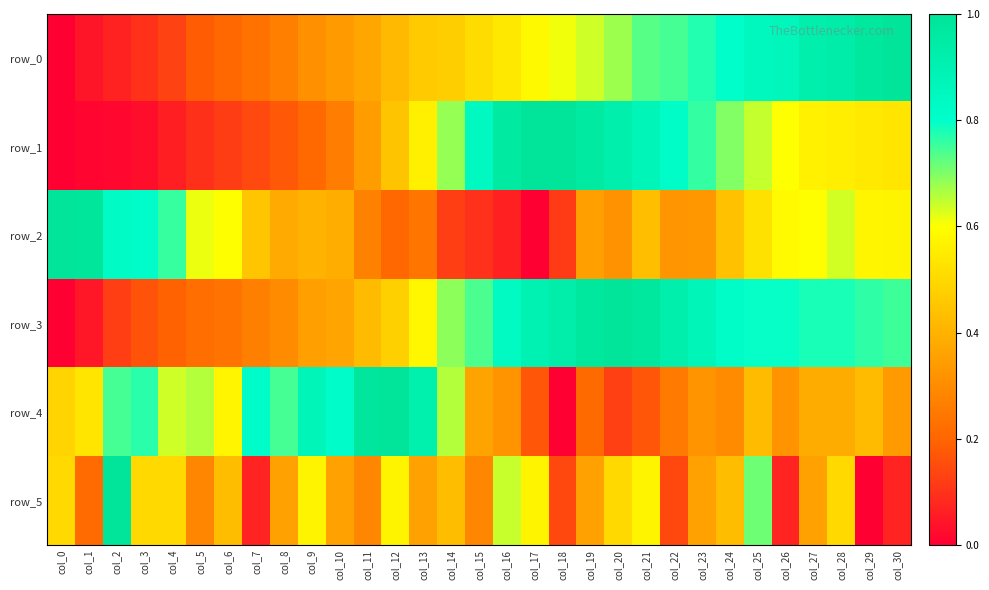

Which series has the largest total across all categories?

row_3